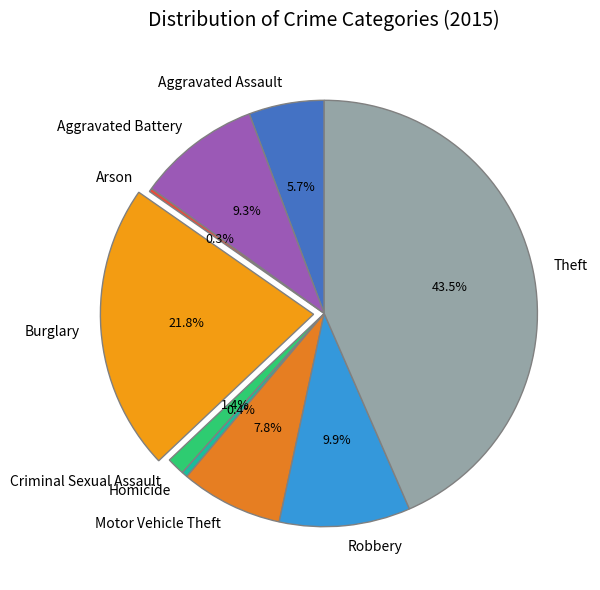

To the nearest percent, what is the difference between the largest and smallest slice percentages?

43%